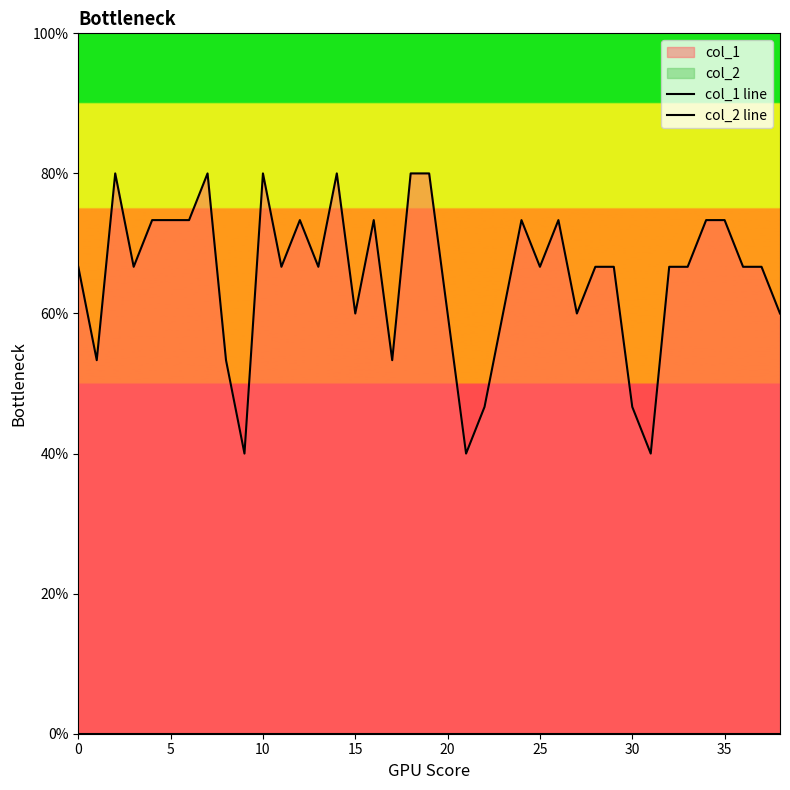

True or false: col_1 line has more than 2 interior local peaks.

True